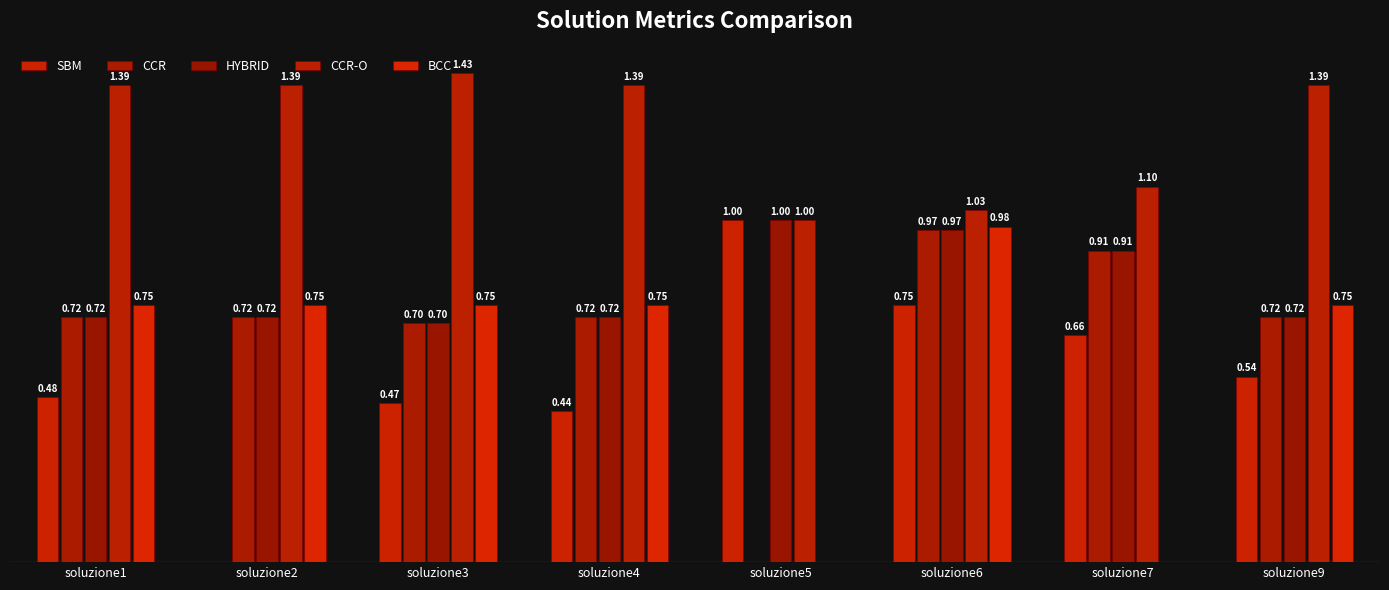

Rank the categories by CCR-O value from lowest to highest.

soluzione5, soluzione6, soluzione7, soluzione1, soluzione2, soluzione4, soluzione9, soluzione3